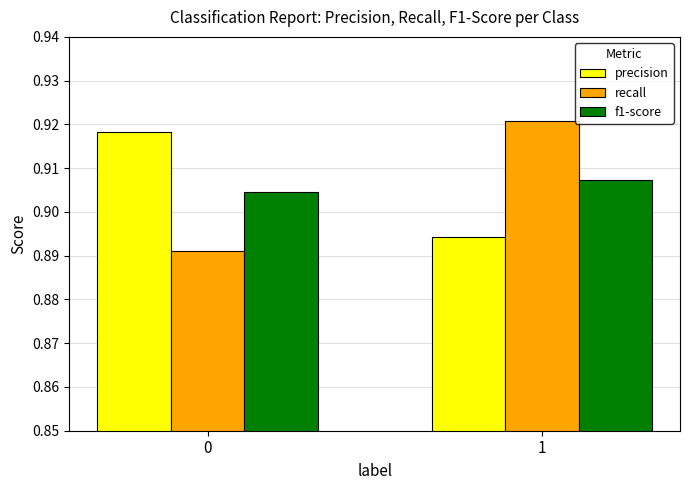

At 0, list the series in order from smallest to largest.

recall, f1-score, precision